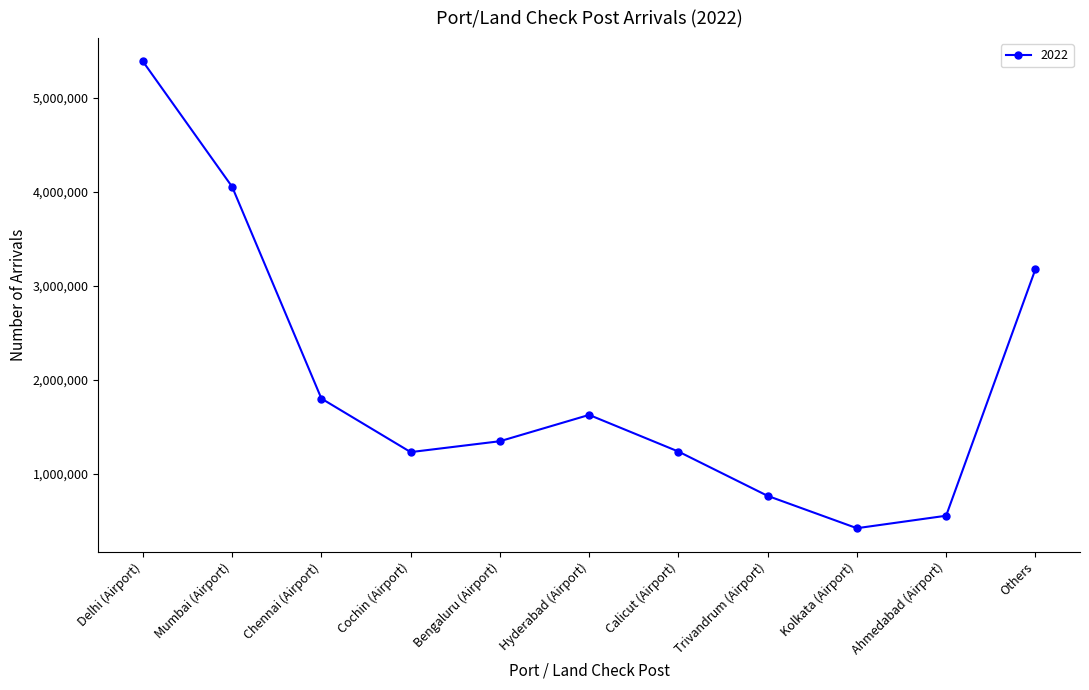

Does the chart have visible grid lines?

No